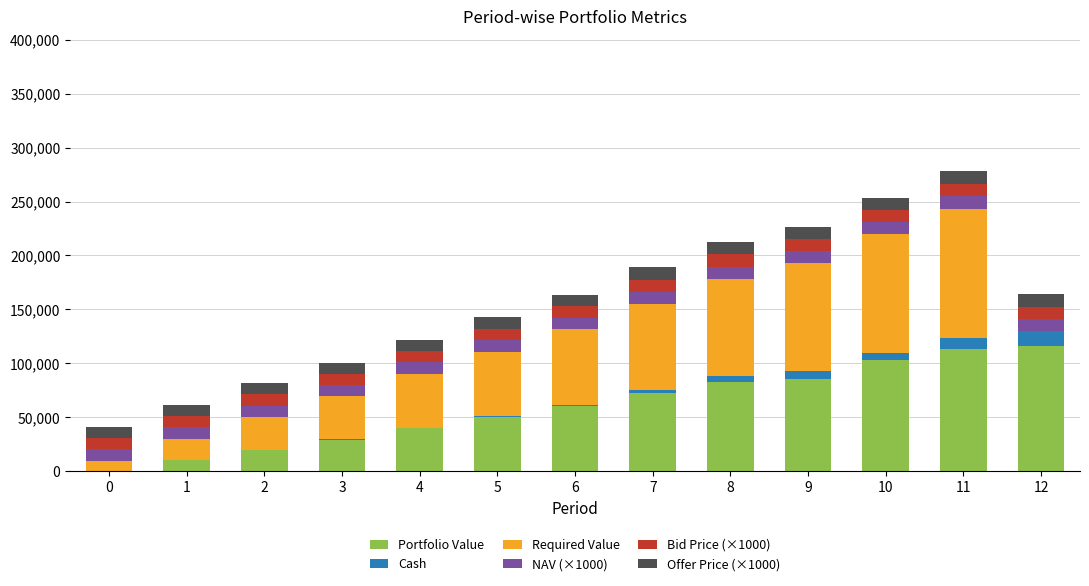

What is the total value across all series at 0?

40806.5